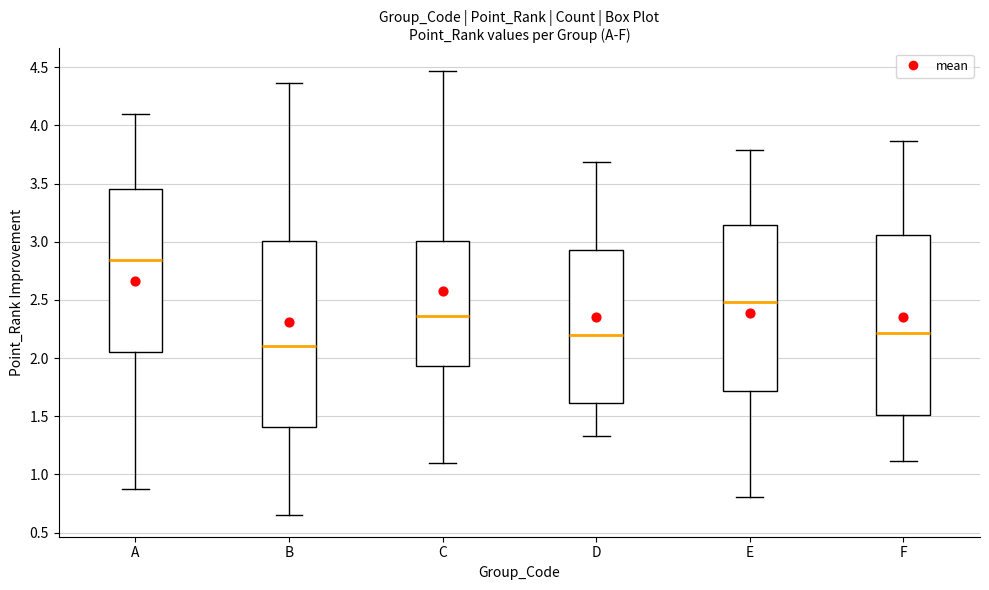

Reading left to right, transcribe this box plot: for each box, give where its median line is, the range the box spans, and where its two whiskers end, as read against the y-axis. The values are not printed on the chart, so give them approximately, as read against the axis.

A: median 2.85, box 2.05 to 3.45, whiskers 0.85 to 4.10
B: median 2.10, box 1.40 to 3.00, whiskers 0.65 to 4.35
C: median 2.35, box 1.95 to 3.00, whiskers 1.10 to 4.45
D: median 2.20, box 1.60 to 2.95, whiskers 1.35 to 3.70
E: median 2.50, box 1.70 to 3.15, whiskers 0.80 to 3.80
F: median 2.20, box 1.50 to 3.05, whiskers 1.10 to 3.85